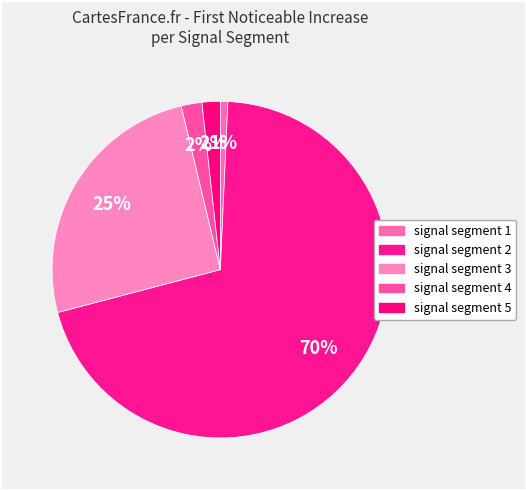

What is the smallest slice in the pie chart?

signal segment 1